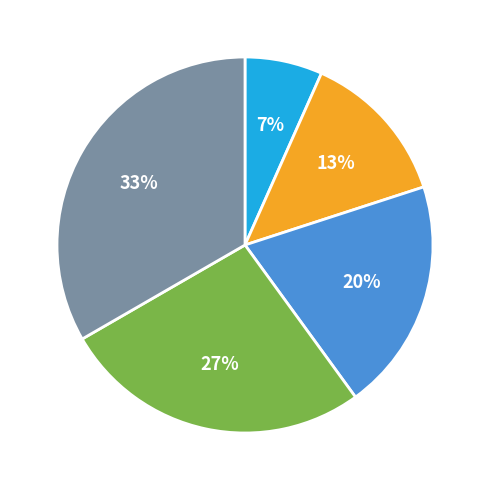

To the nearest percent, what is the average slice percentage?

20%